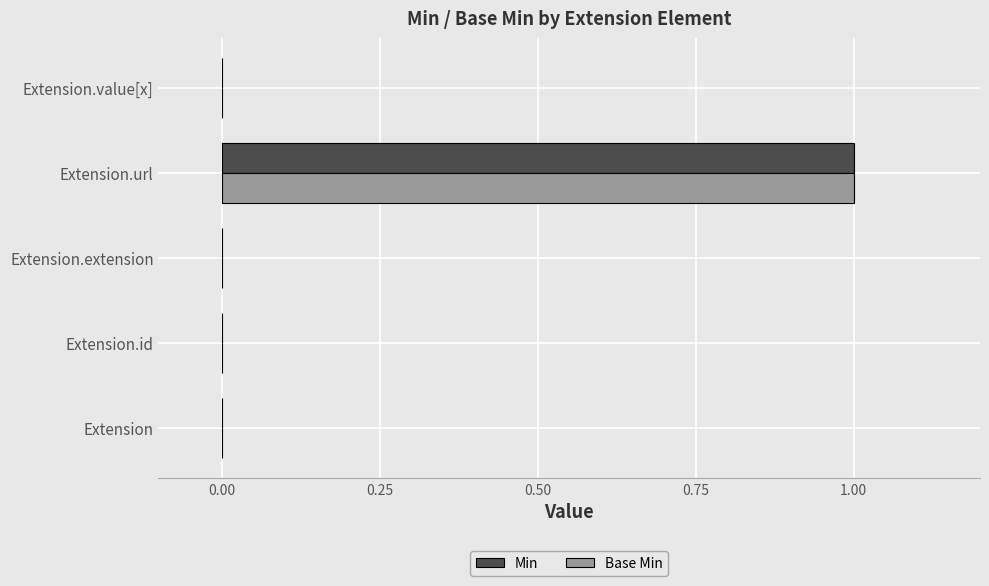

At which label does Min reach its peak?

Extension.url